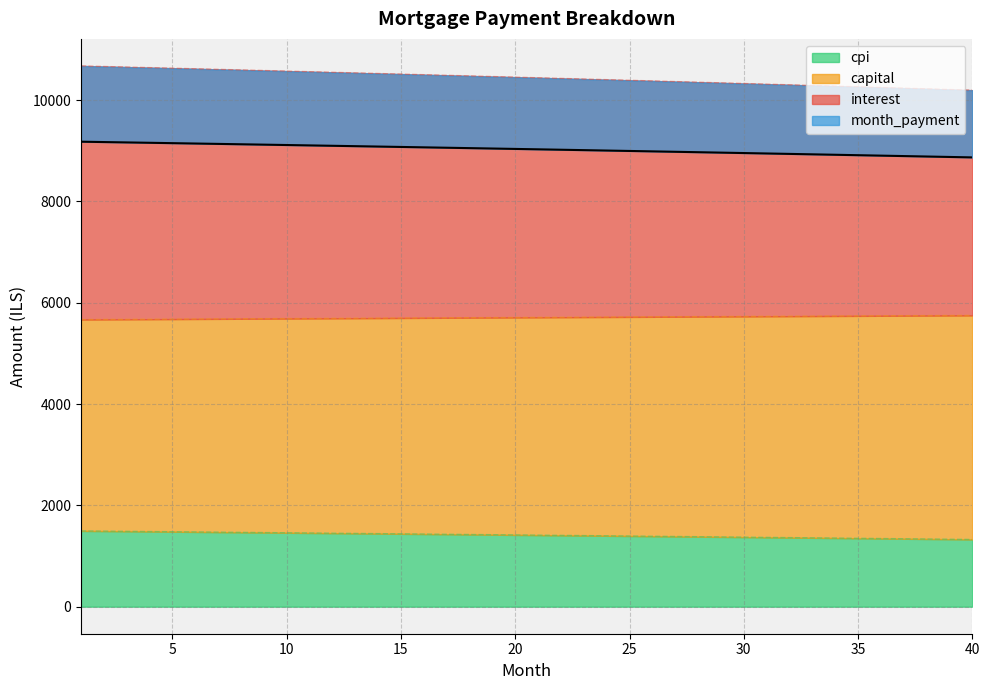

Which has a higher value, 20 or 19?

19